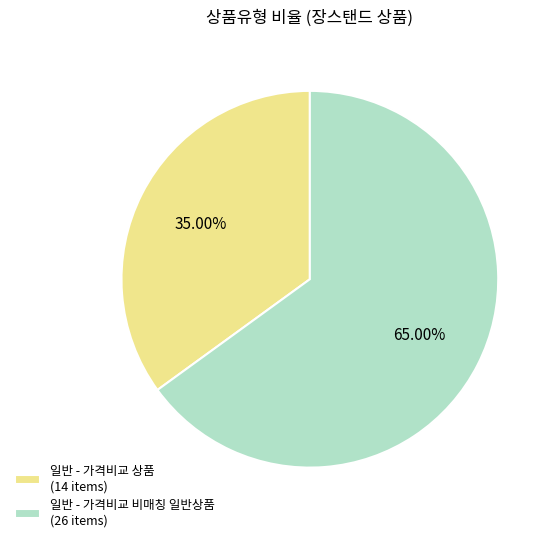

To the nearest percent, what percentage of the pie is 일반 - 가격비교 비매칭 일반상품?

65%